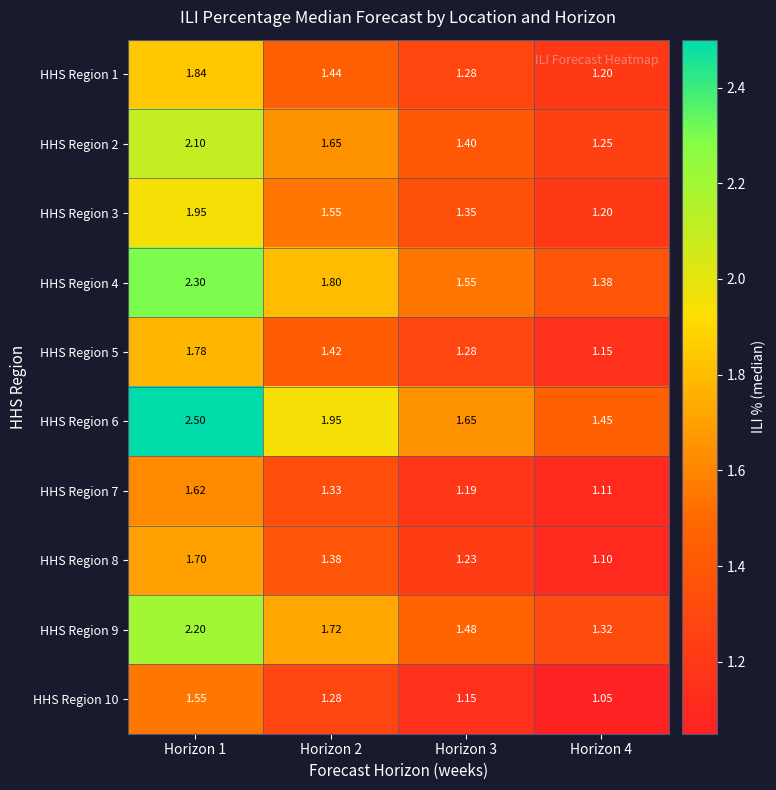

Is the value of HHS Region 7 at Horizon 3 greater than the value of HHS Region 3 at Horizon 3?

No